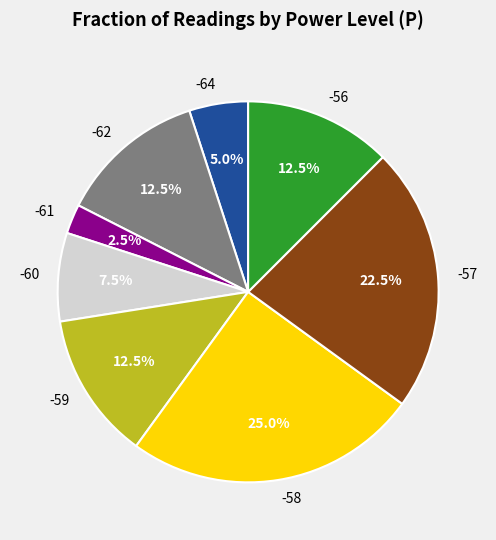

Does any single category account for the majority?

No